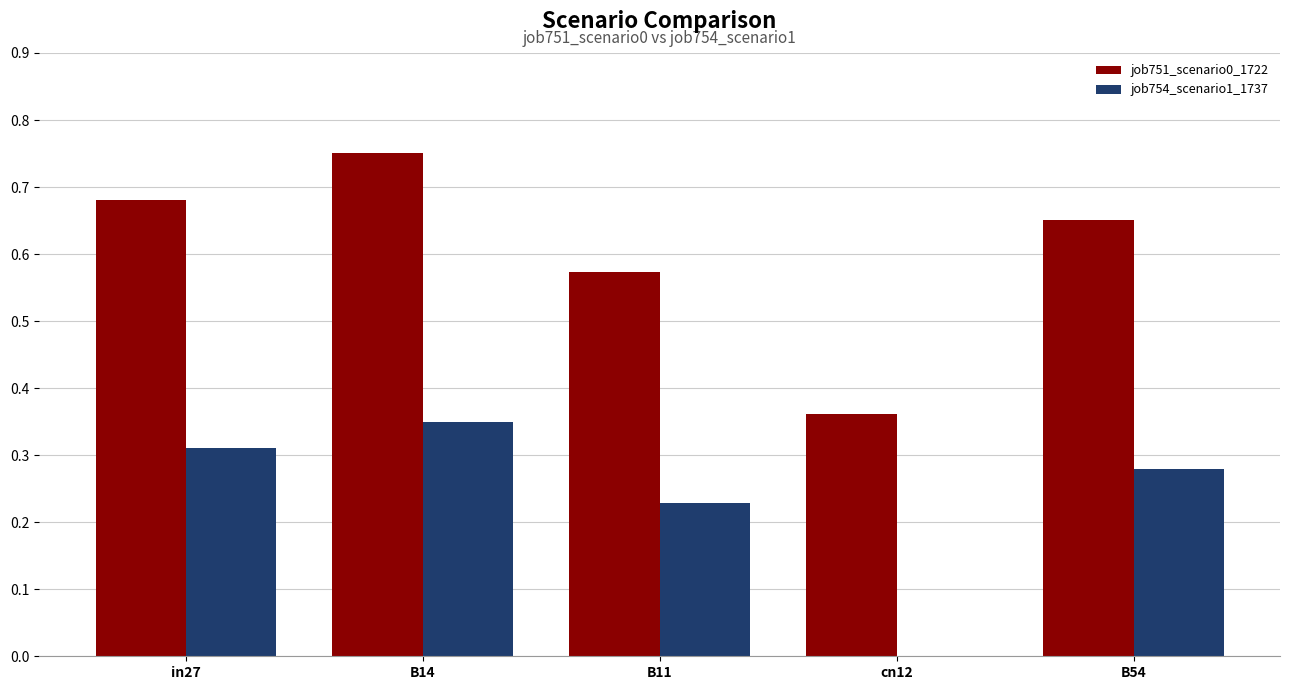

What is the sum of all job751_scenario0_1722 values?

3.0